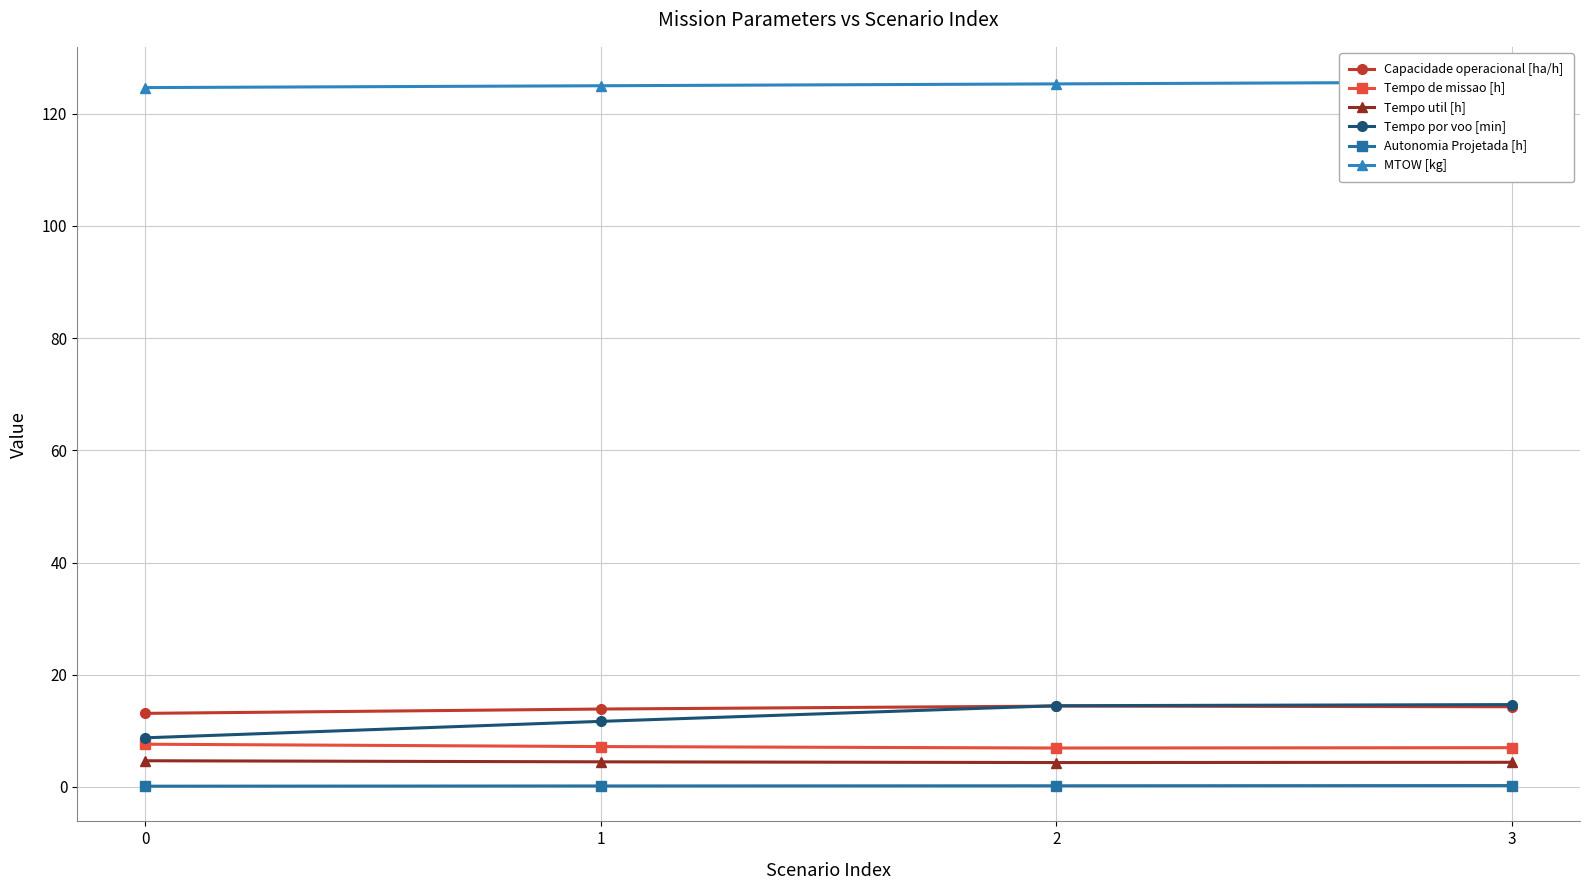

Is it true that Tempo de missao [h] equals 10.6 at 3?

False